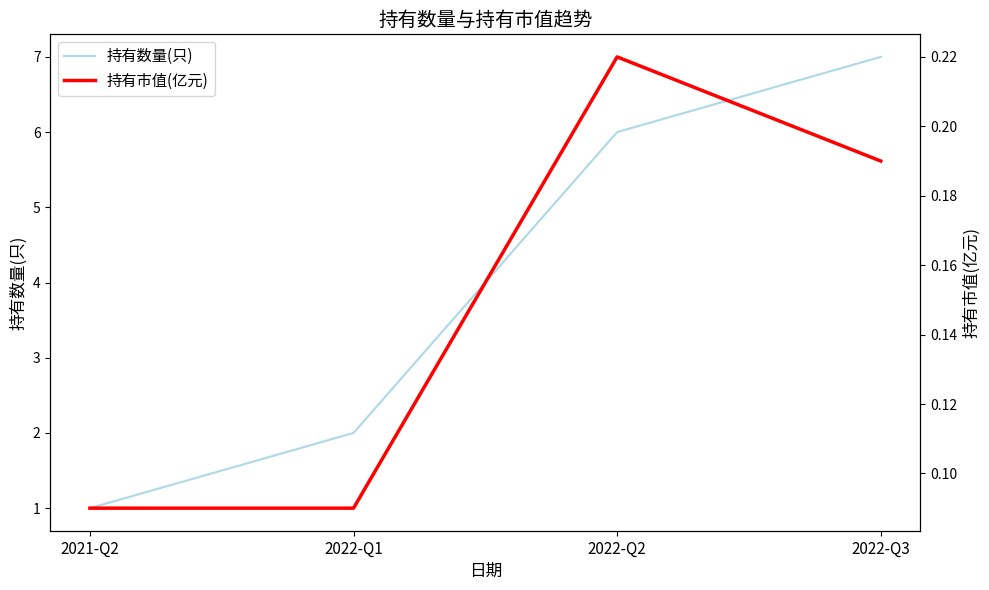

True or false: 持有数量(只) and 持有市值(亿元) intersect in this chart.

False